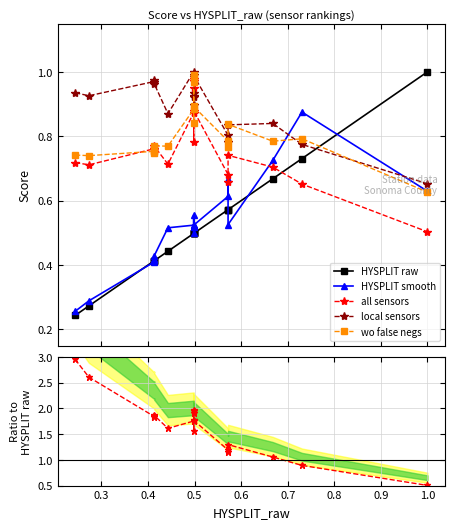

How many times do all sensors / raw and HYSPLIT smooth cross each other?

1